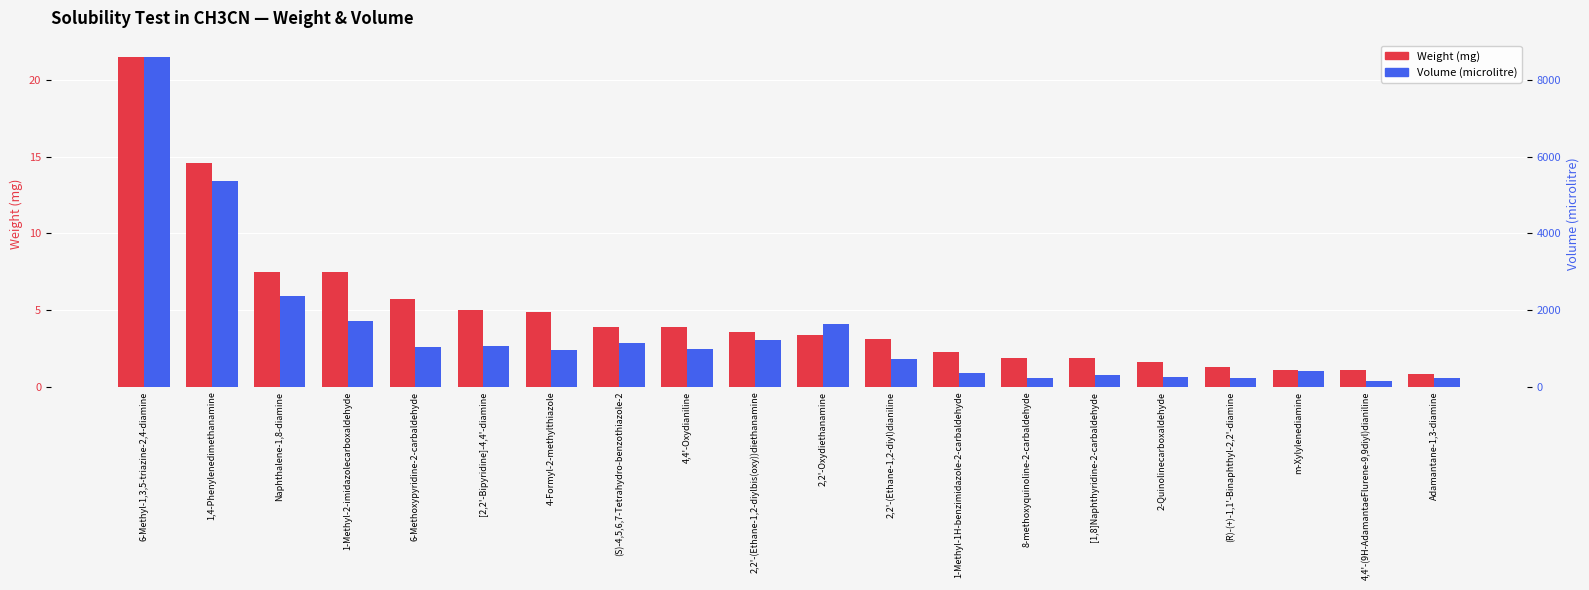

The Weight (mg) series shows 0.8 at Adamantane-1,3-diamine. True or false?

True